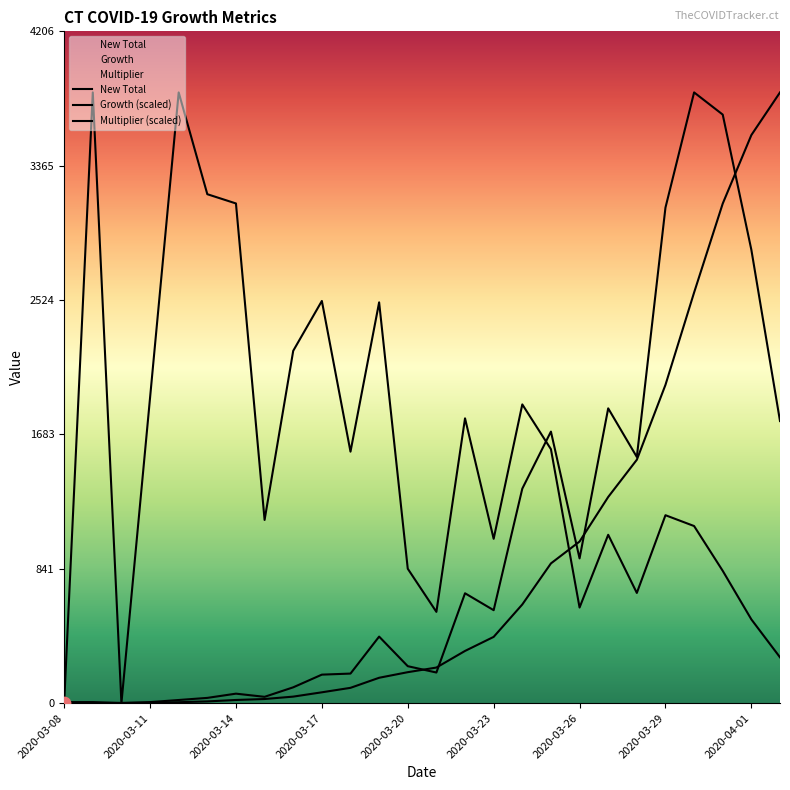

Which series has the widest spread of Y values?

Growth